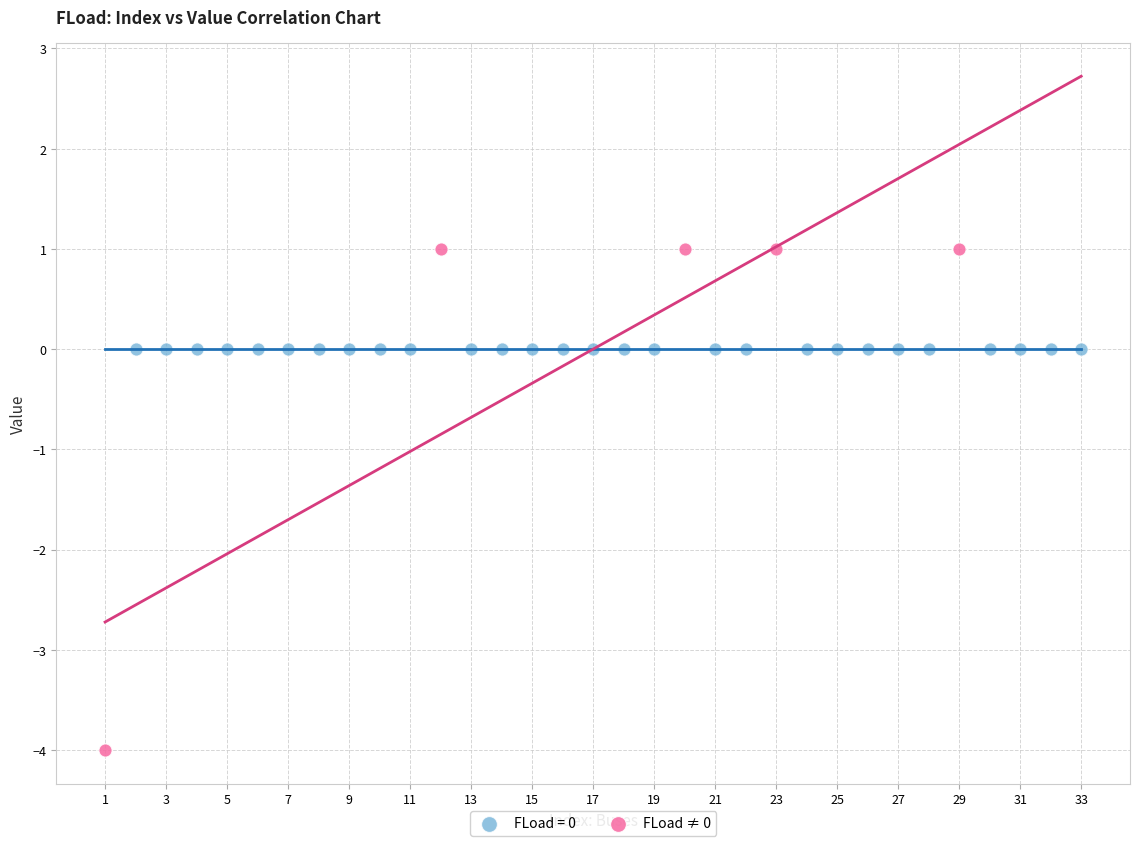

Which series contains the highest Y value?

FLoad ≠ 0